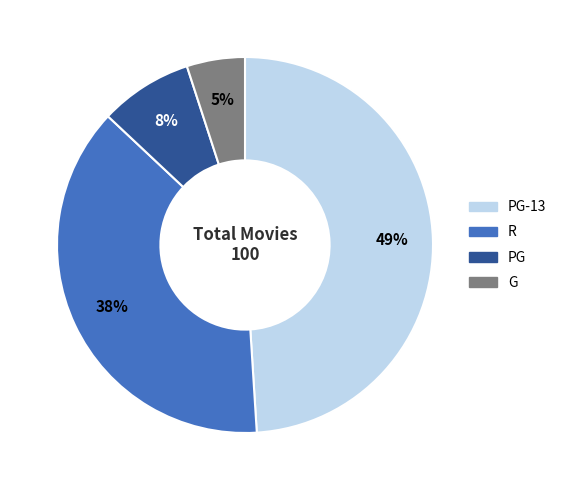

How many segments does this pie chart have?

4